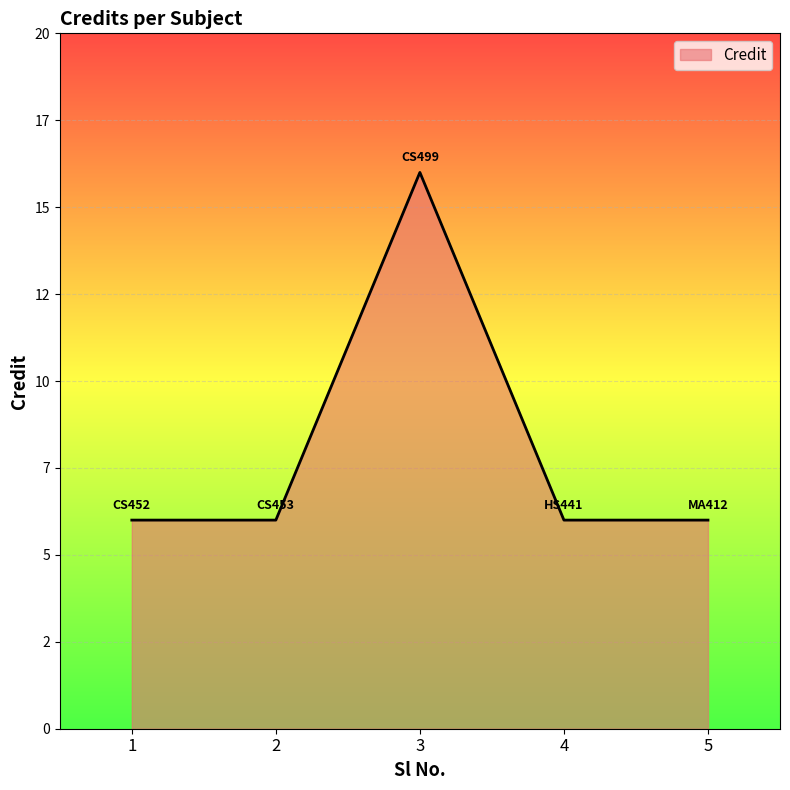

What is the greatest value displayed?

16